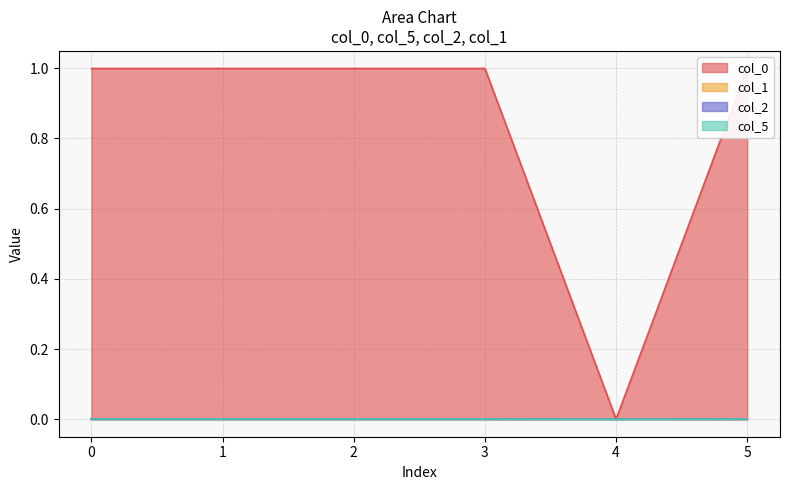

Rank the categories by col_0 value from highest to lowest.

3, 5, 0, 1, 2, 4